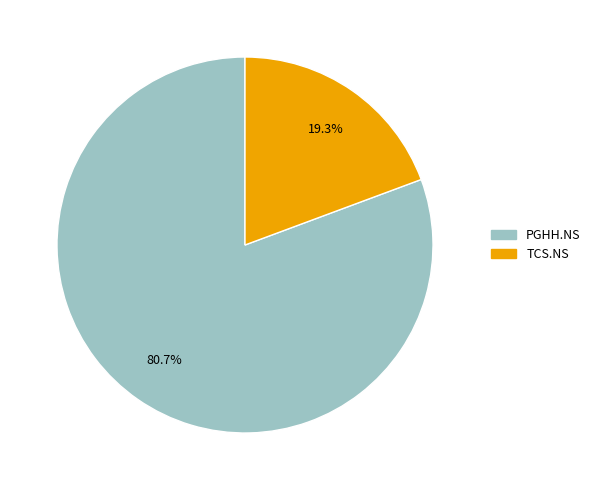

Between TCS.NS and PGHH.NS, which is larger?

PGHH.NS